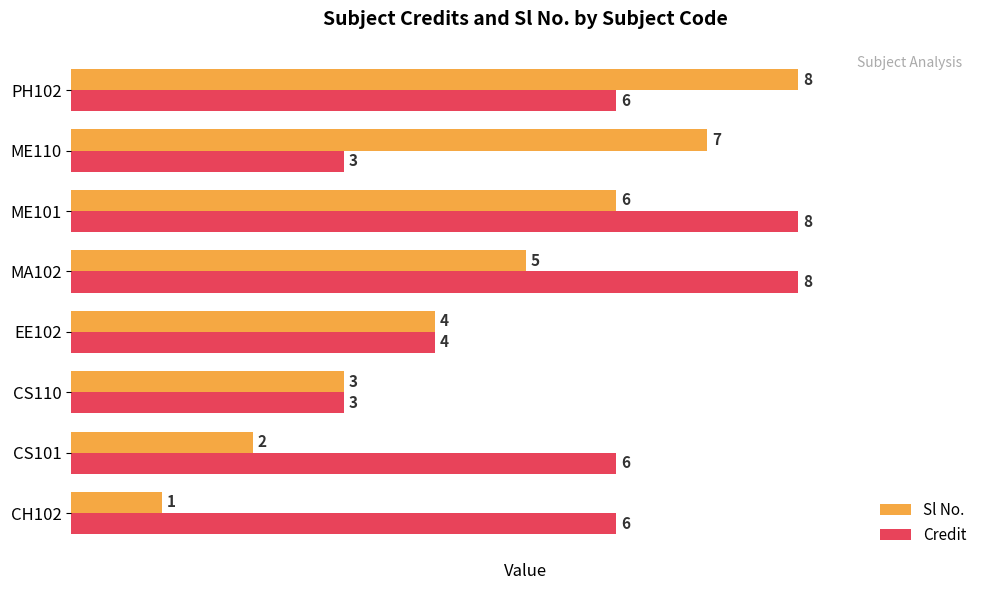

Which category has the highest value in the Sl No. series?

PH102